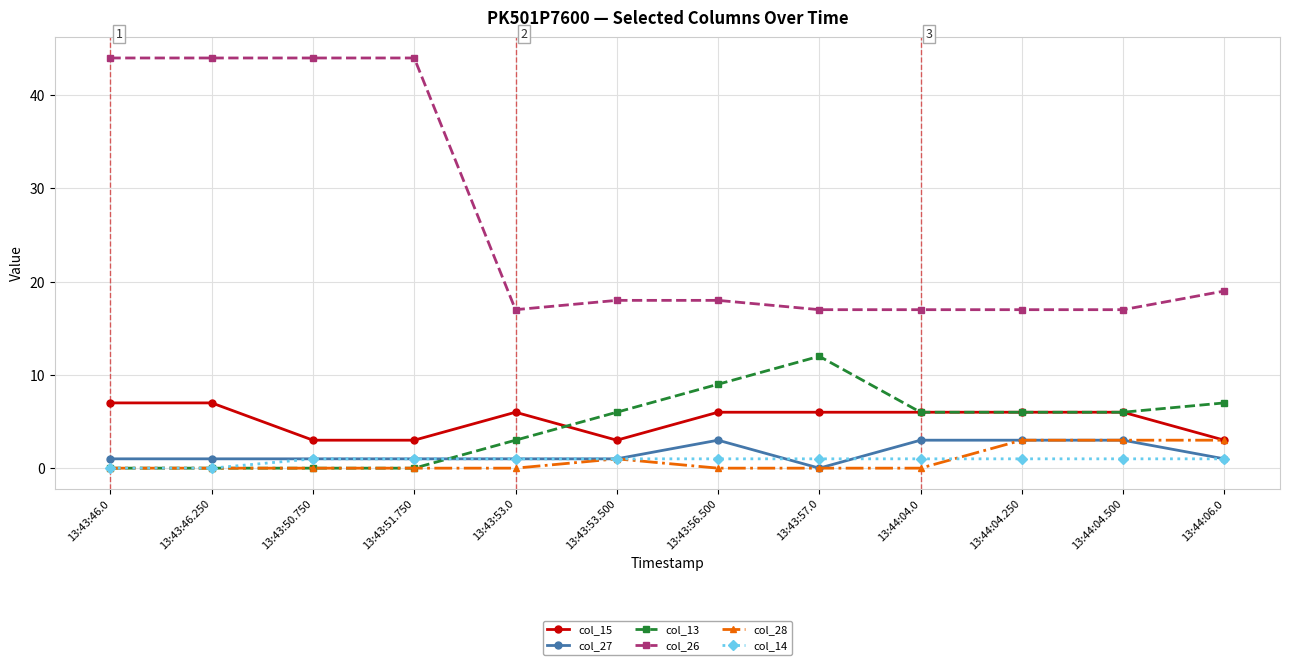

What is the label of the 4th point from the left?

13:43:51.750